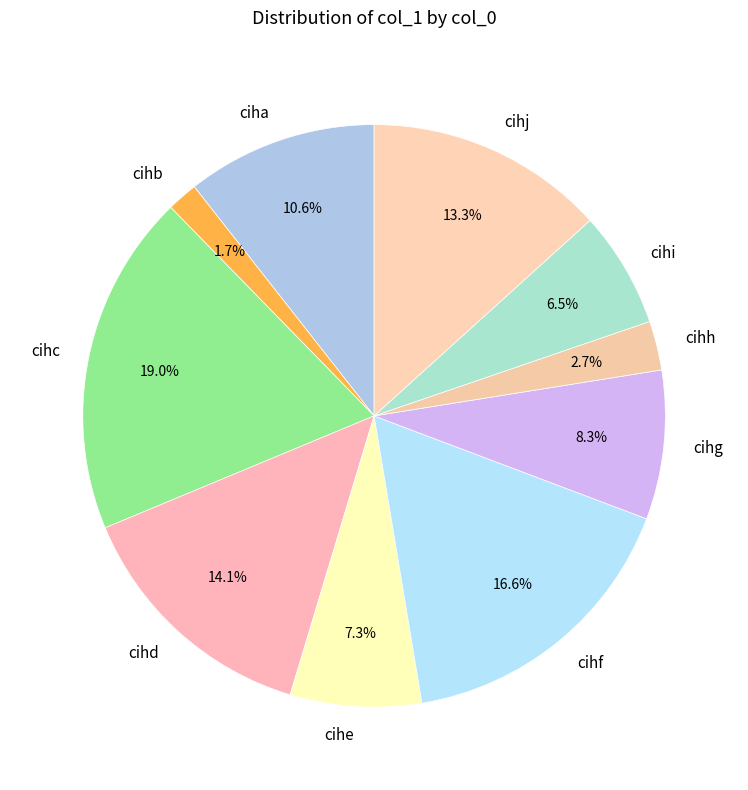

To the nearest percent, what portion does ciha represent?

11%